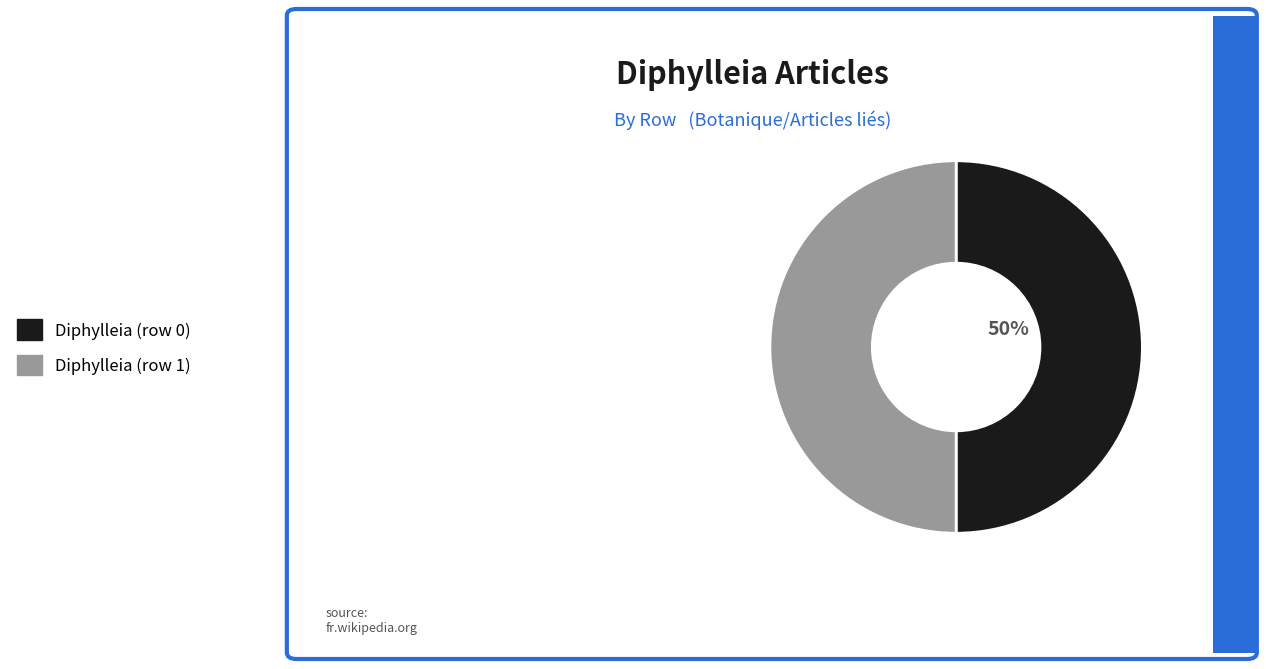

True or false: Diphylleia (row 0) accounts for 12% of the total.

False